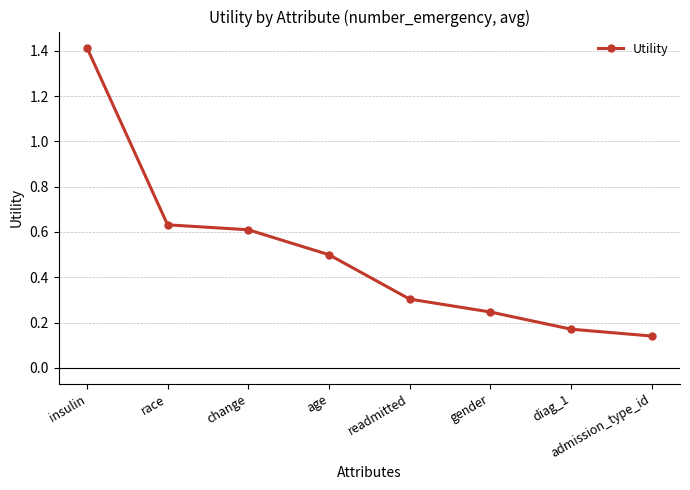

What is the label of the 7th point from the right?

race